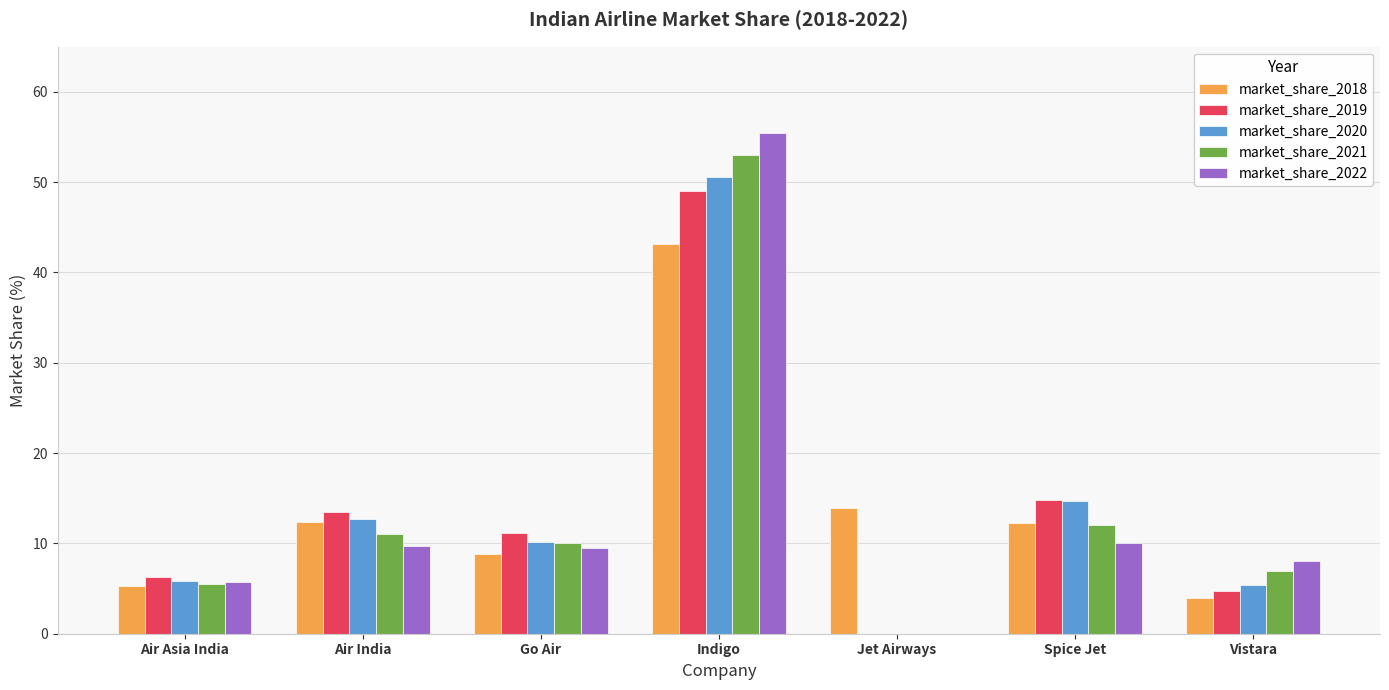

How many distinct data groups are displayed?

5